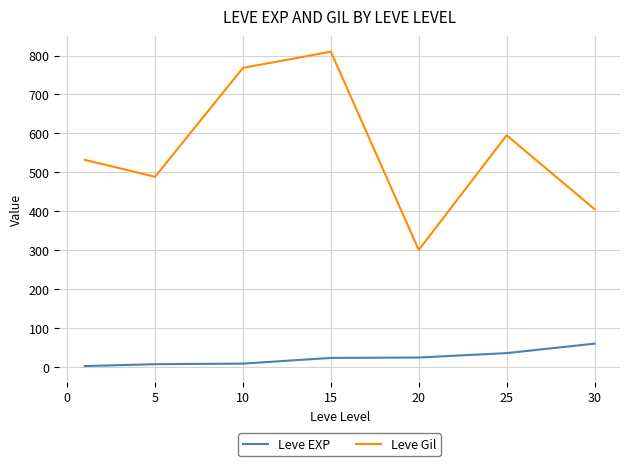

True or false: Leve EXP and Leve Gil intersect in this chart.

False